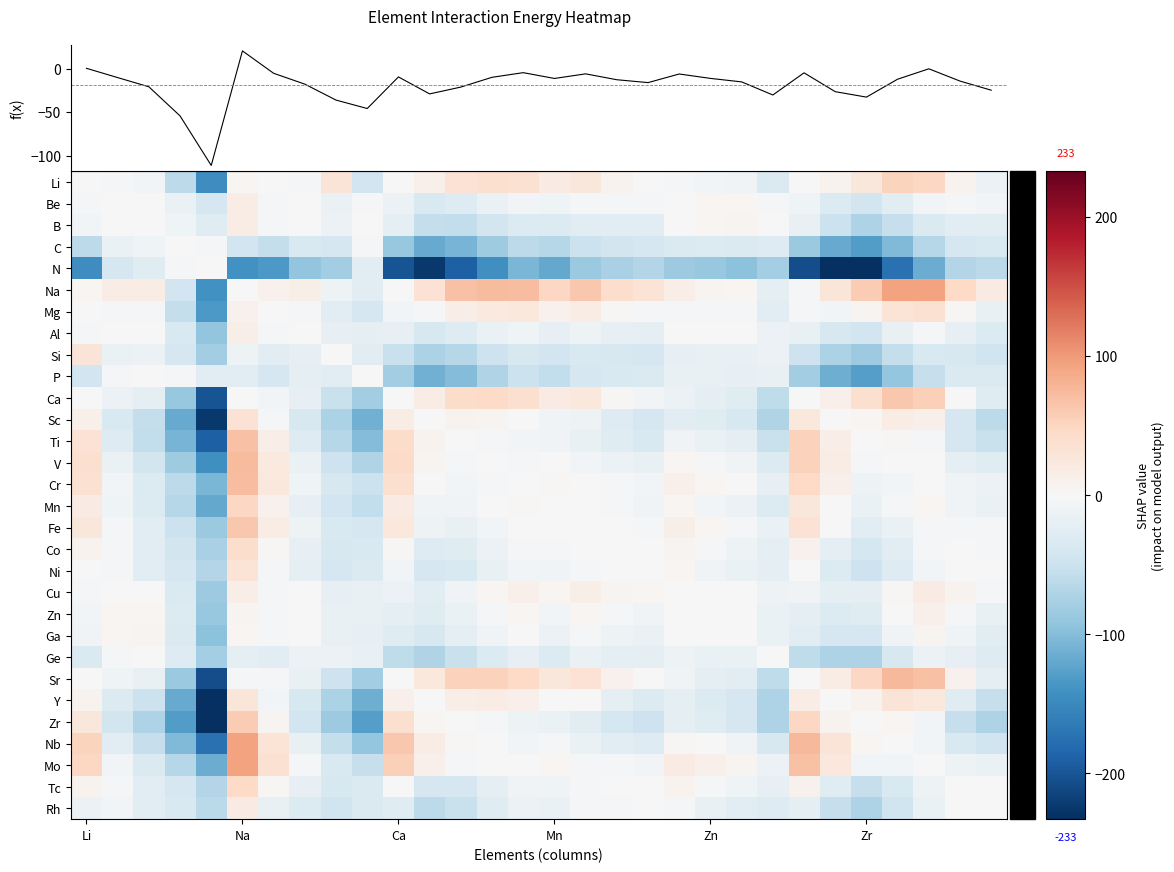

What is the smallest value displayed?

-233.0